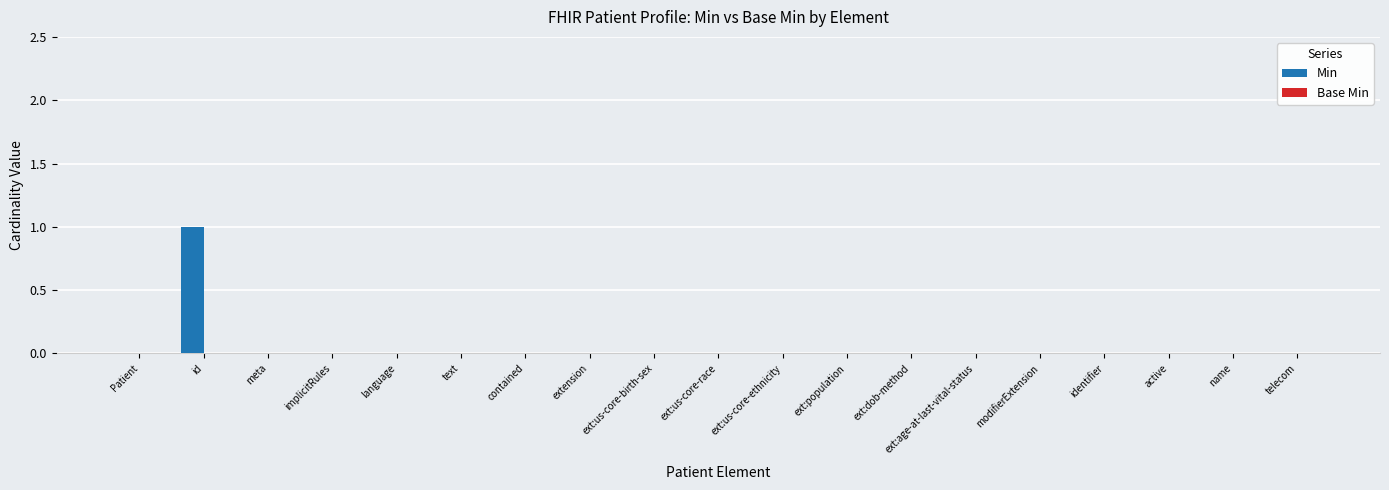

The value at ext:age-at-last-vital-status is -1. True or false?

False